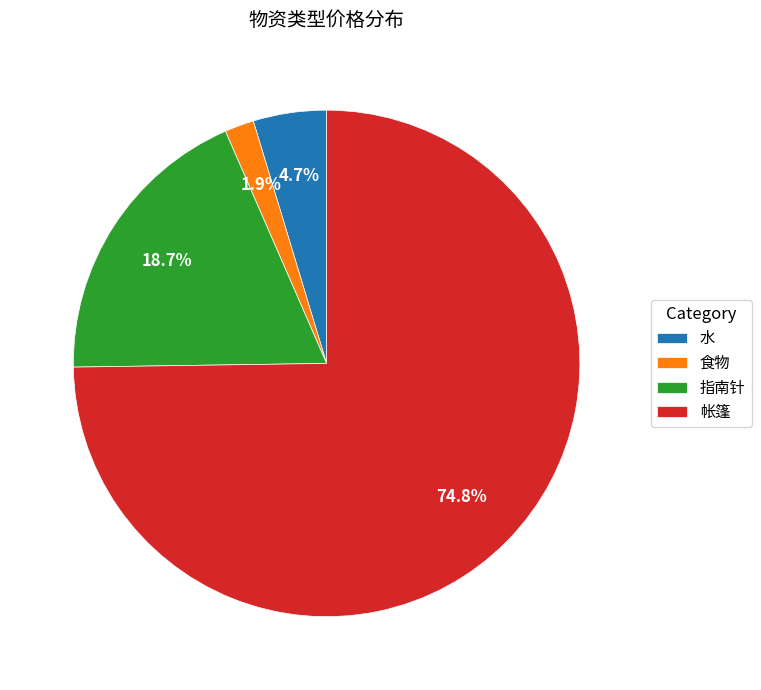

What is the ratio of the value at 食物 to the value at 水?

0.4